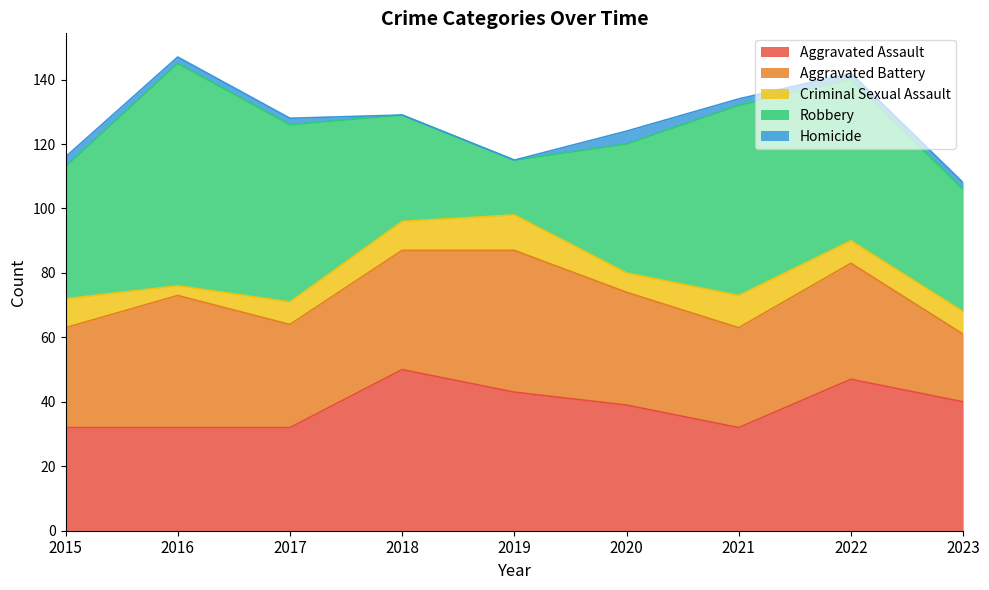

How many interior local peaks does the Aggravated Assault series have?

2